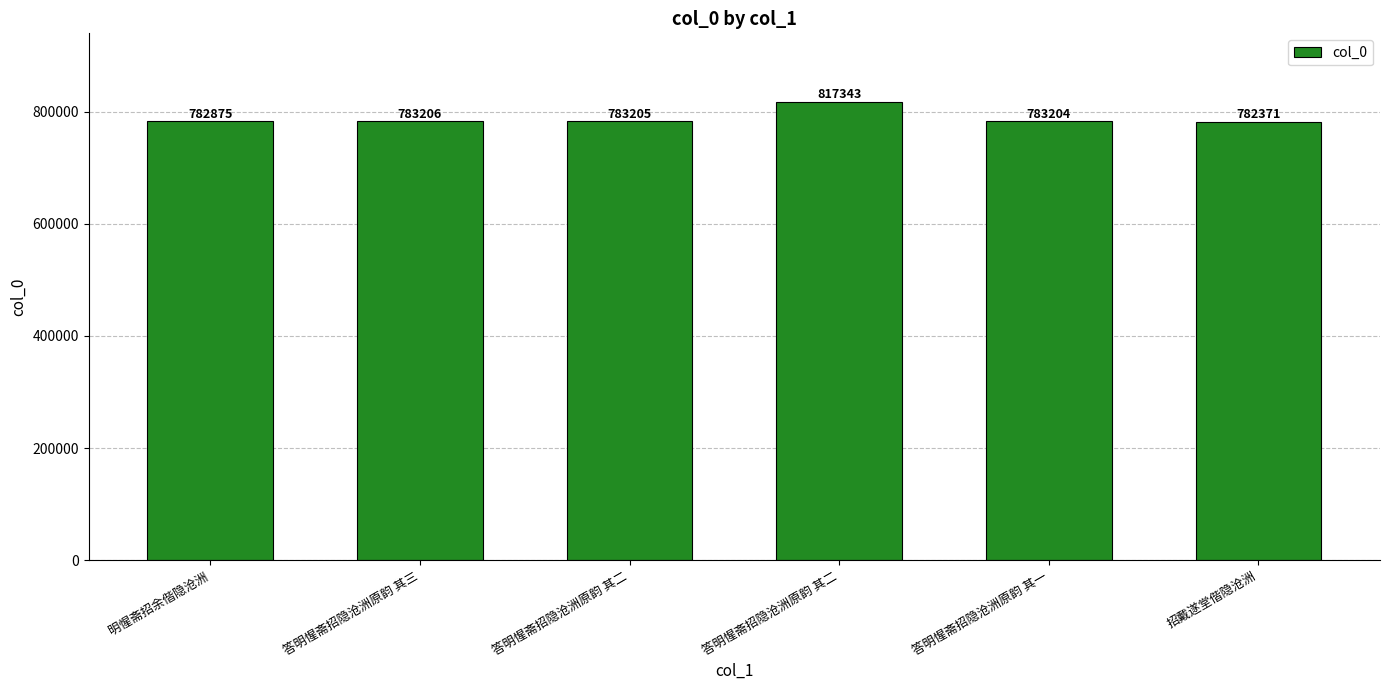

Count the number of categories in the chart.

6